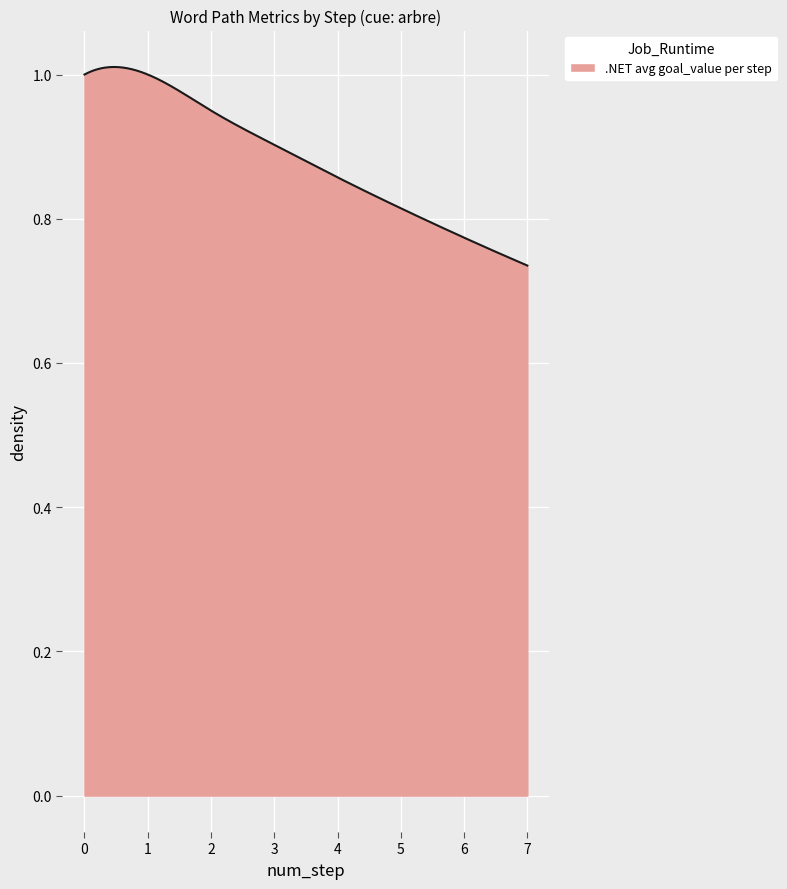

What is the difference between the maximum and minimum values?

0.3